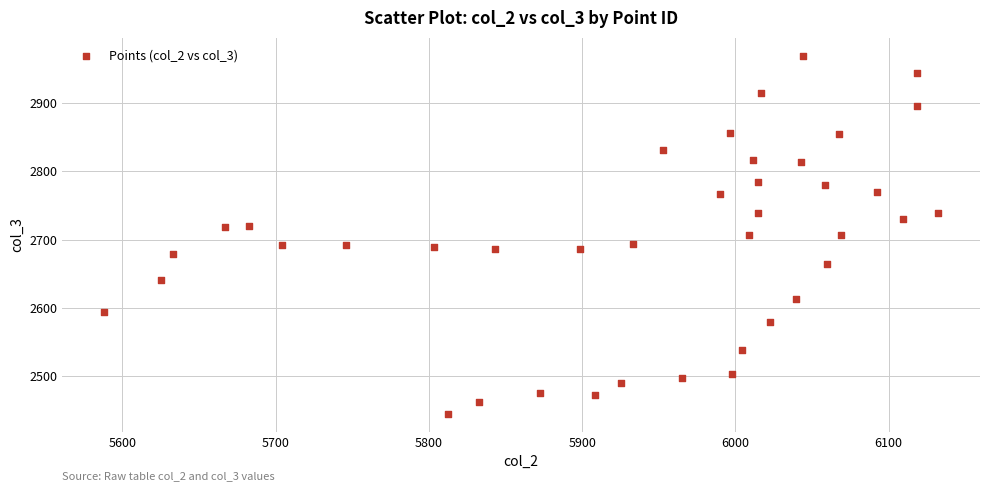

What is the range of X values (max minus min)?

544.3